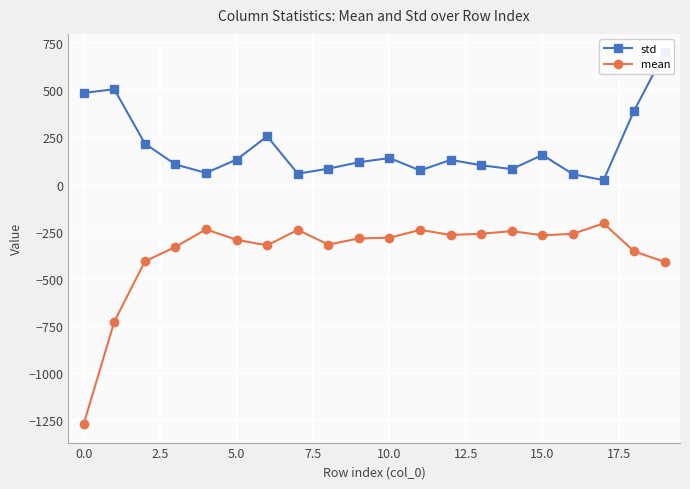

Reading right to left, list all the values displayed in this chart.

std: 700.1	391.8	23.4	54.9	157.1	81.7	102.4	130.7	74.8	140.7	118.5	84.1	57.8	255.8	132.3	61.8	106.6	217.1	505.3	485.7
mean: -410.2	-354.0	-205.8	-260.9	-269.0	-246.5	-260.9	-266.8	-240.4	-281.5	-285.6	-318.0	-240.2	-322.2	-292.7	-237.4	-330.2	-407.2	-726.9	-1269.0